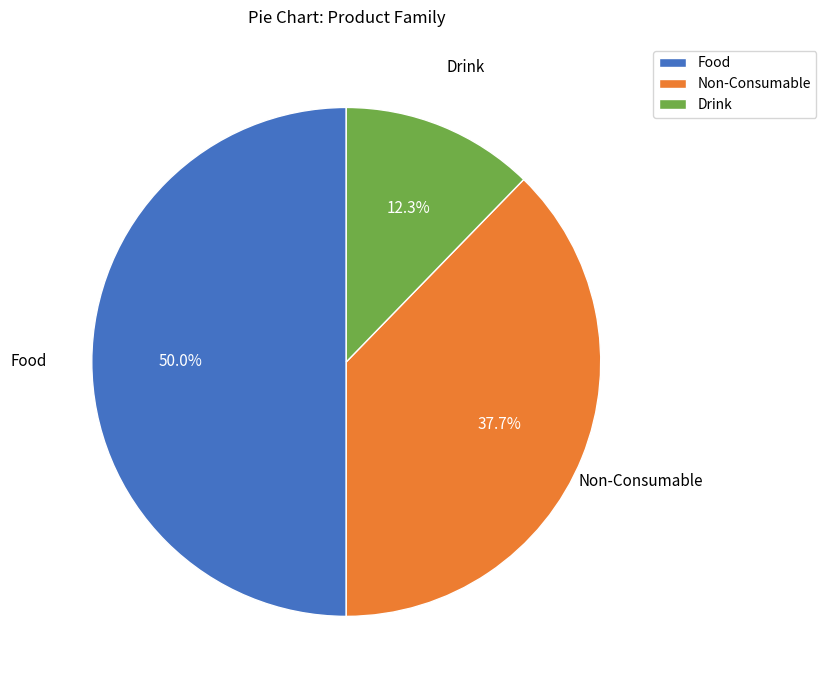

What is the ratio of the value at Drink to the value at Non-Consumable?

0.3